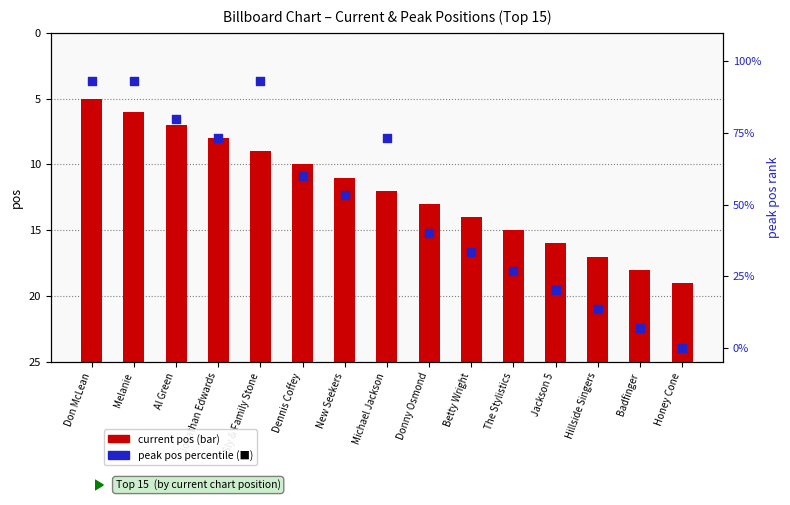

Which series contains the highest Y value?

peak pos percentile